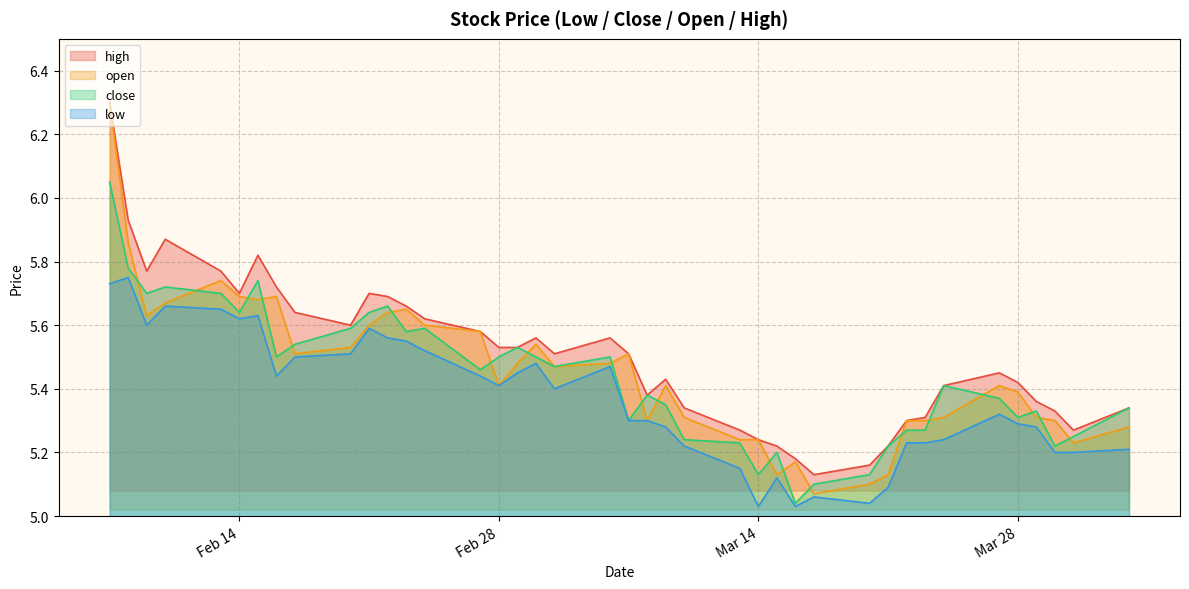

Which series has the largest range (max minus min)?

open